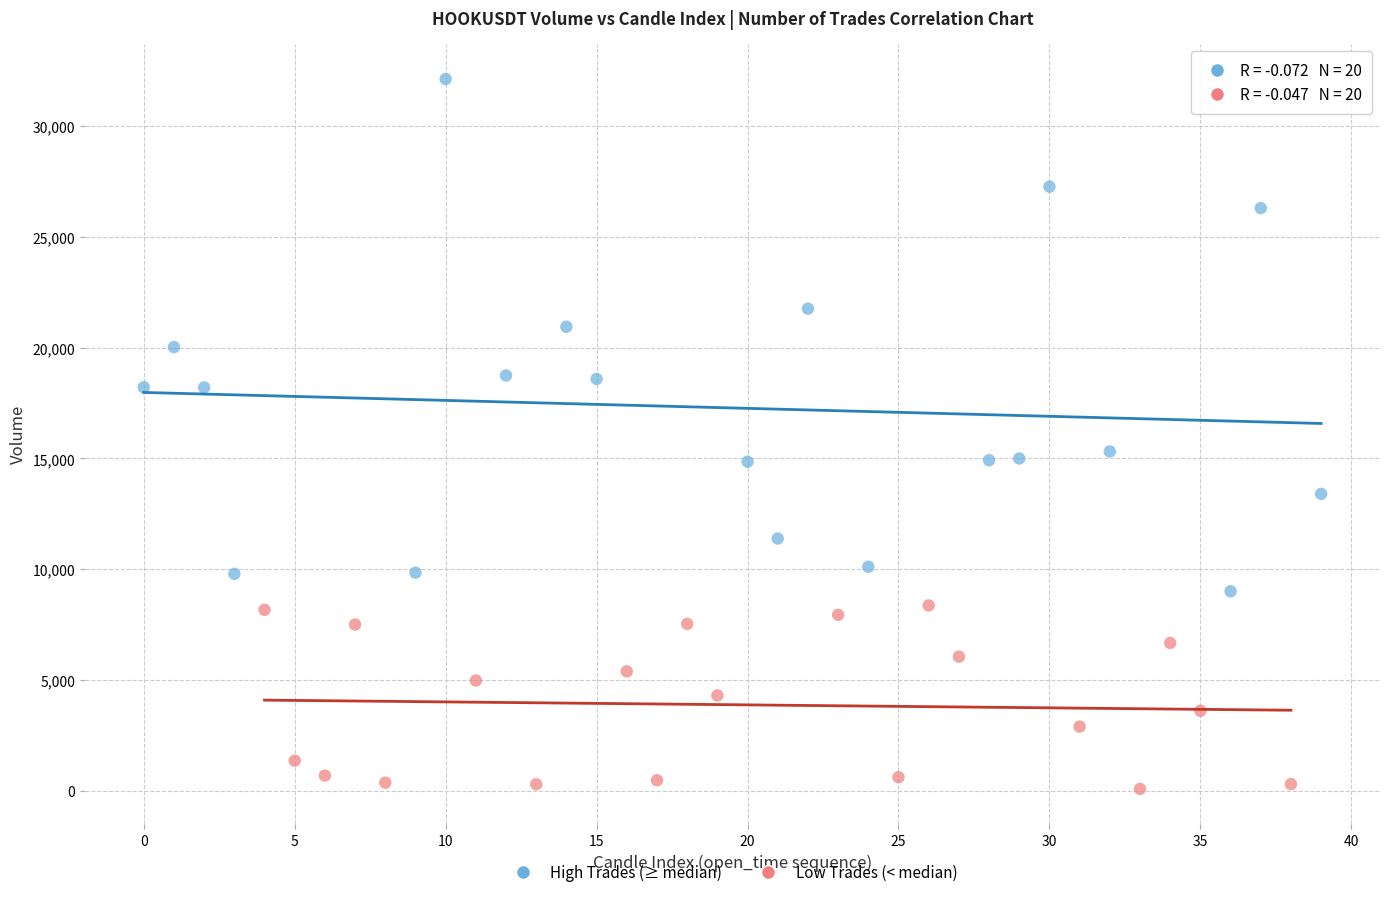

Which series contains the highest Y value?

High Trades (≥ median)